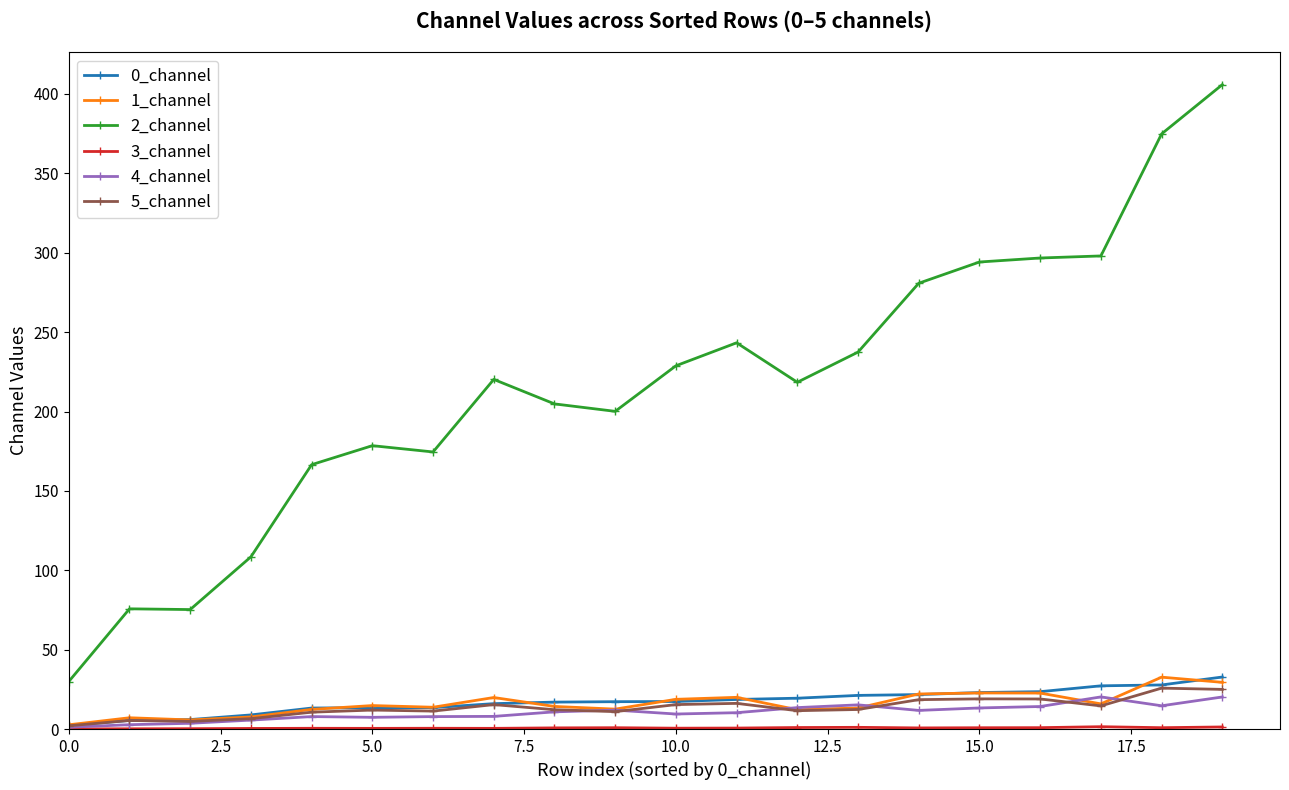

Which series has the largest total across all categories?

2_channel